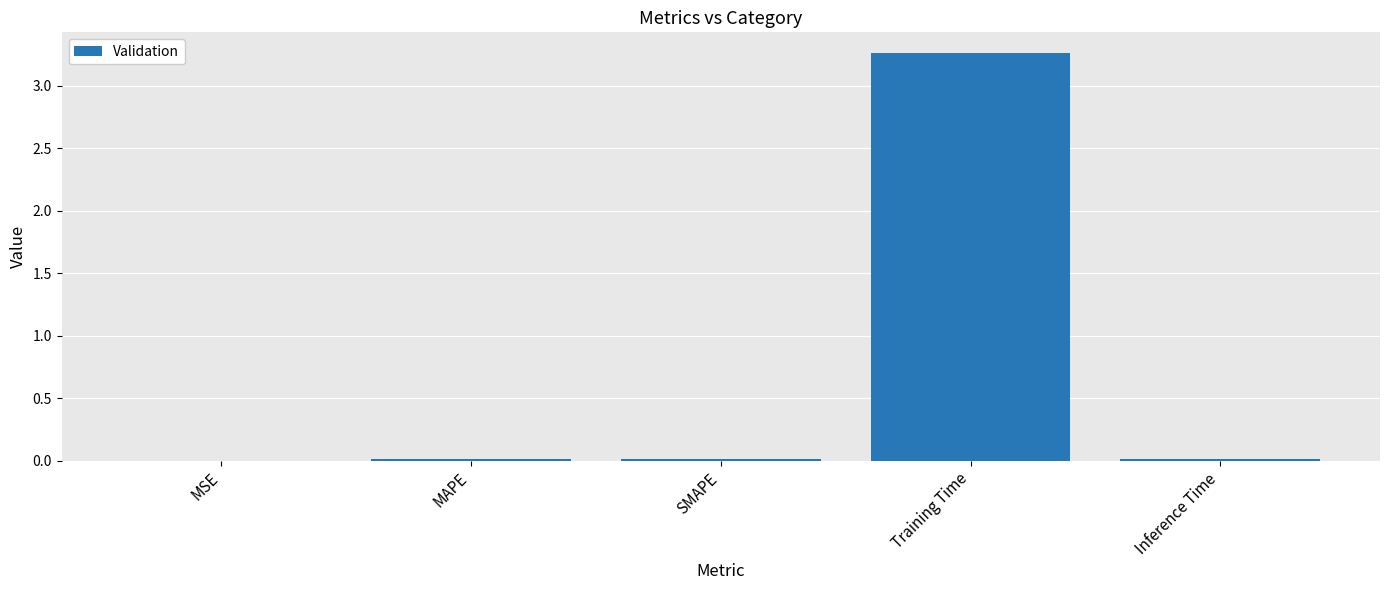

True or false: the data shows 0.0 at MSE.

True